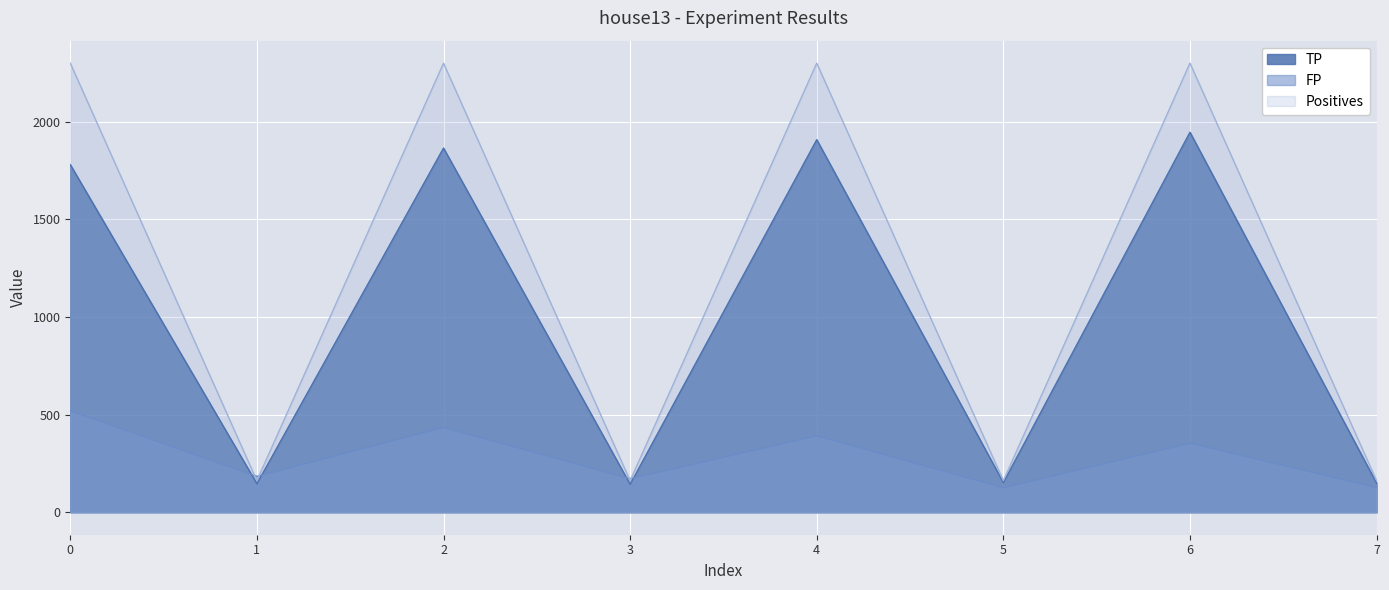

The value of TP at 7 is 149. True or false?

True